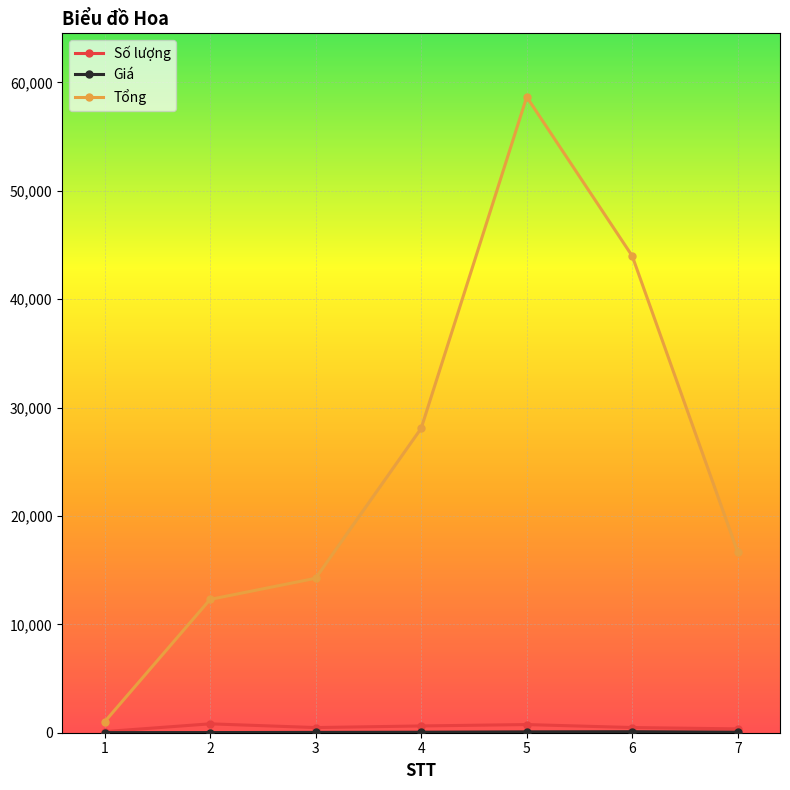

Where is the first local maximum for Tổng?

5